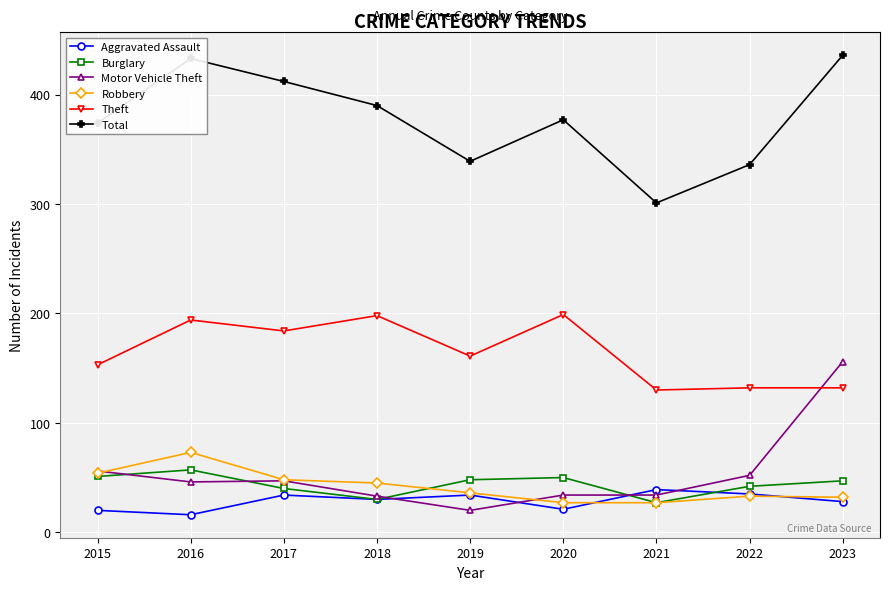

True or false: Total and Robbery intersect in this chart.

False